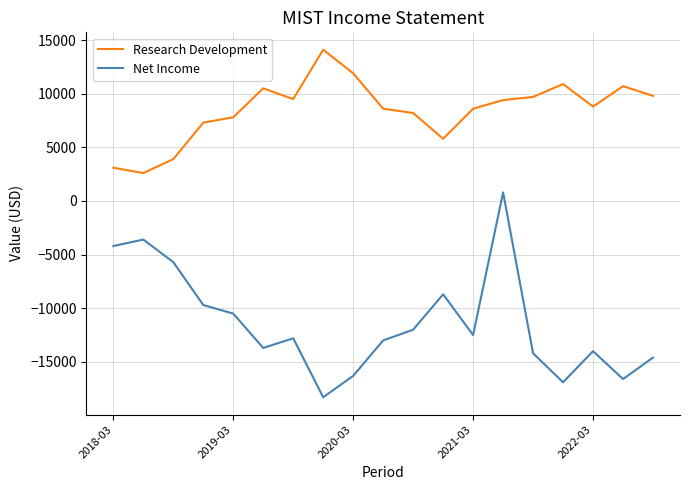

How many lines are shown in the chart?

2